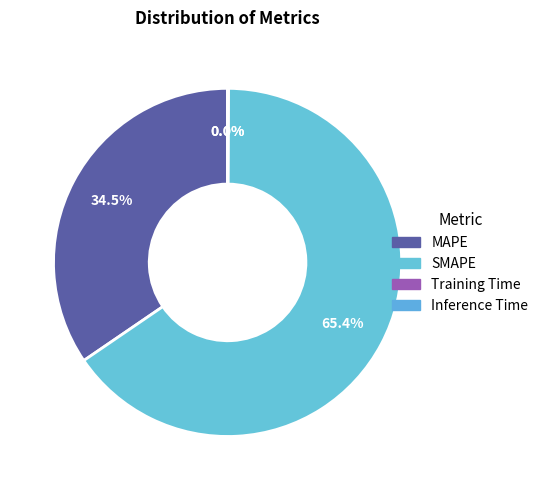

Do MAPE and SMAPE together represent more than half of the pie?

Yes